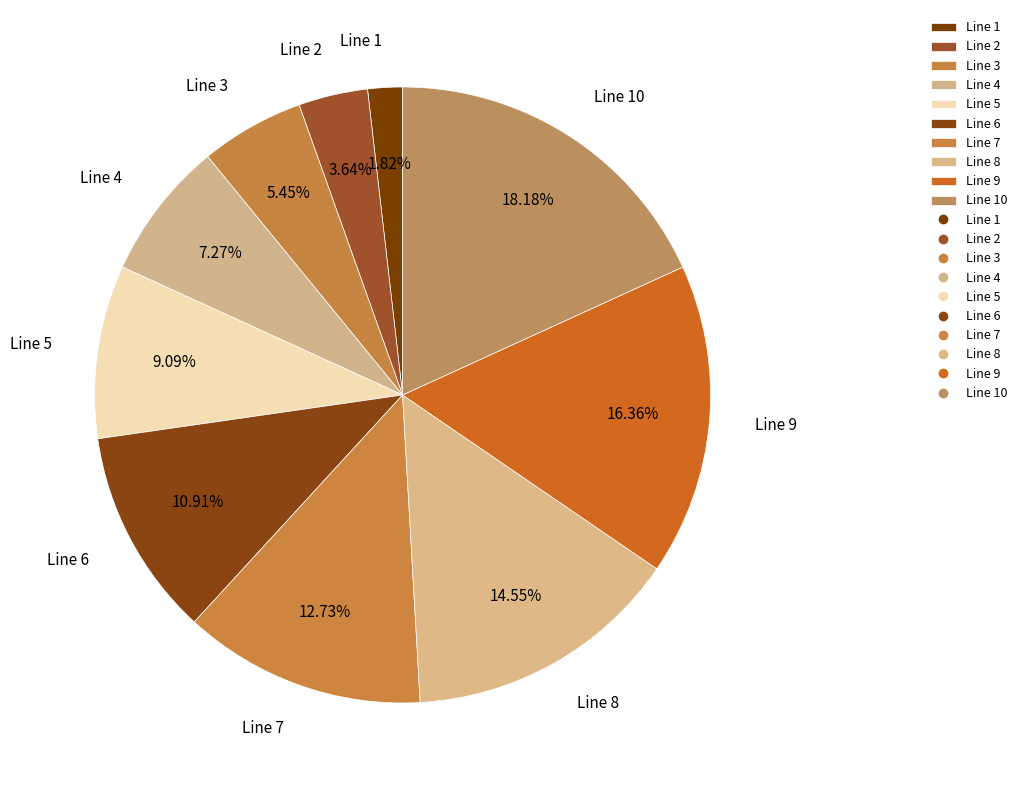

True or false: Line 1 accounts for 2% of the total.

True